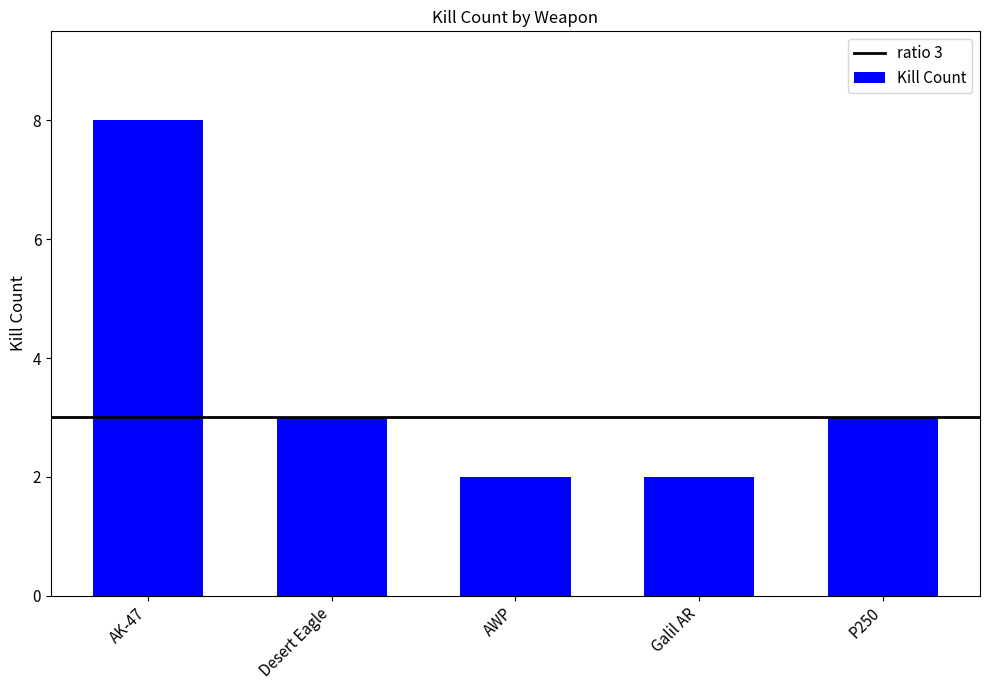

True or false: the data shows 3 at AWP.

False